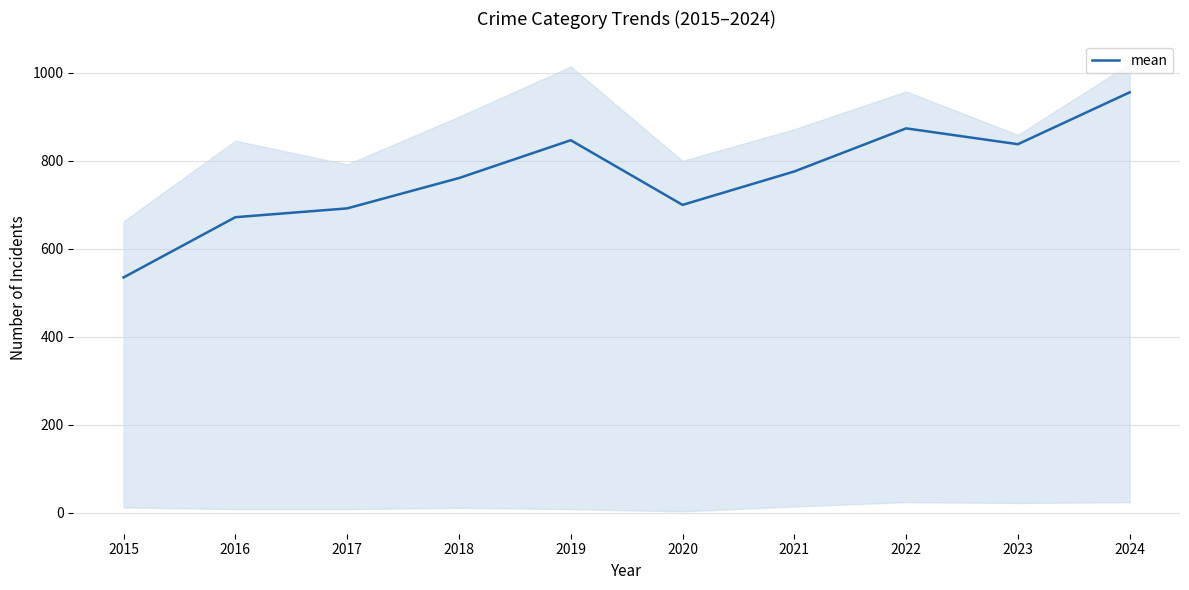

Reading left to right, extract all data points from this chart.

2015=535	2016=672	2017=692	2018=761	2019=847	2020=700	2021=776	2022=874	2023=838	2024=956